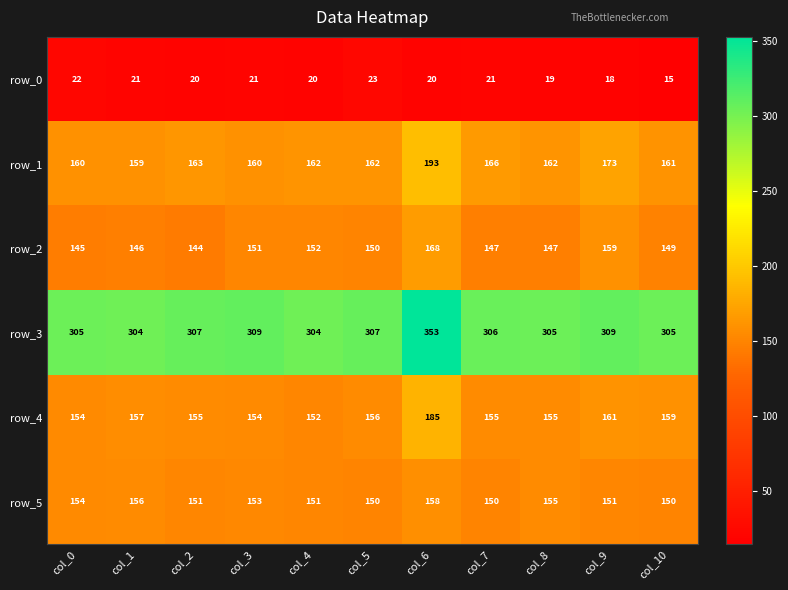

Reading left to right, transcribe all the data shown in this chart.

row_0: 22	21	20	21	20	23	20	21	19	18	15
row_1: 160	159	163	160	162	162	193	166	162	173	161
row_2: 145	146	144	151	152	150	168	147	147	159	149
row_3: 305	304	307	309	304	307	353	306	305	309	305
row_4: 154	157	155	154	152	156	185	155	155	161	159
row_5: 154	156	151	153	151	150	158	150	155	151	150